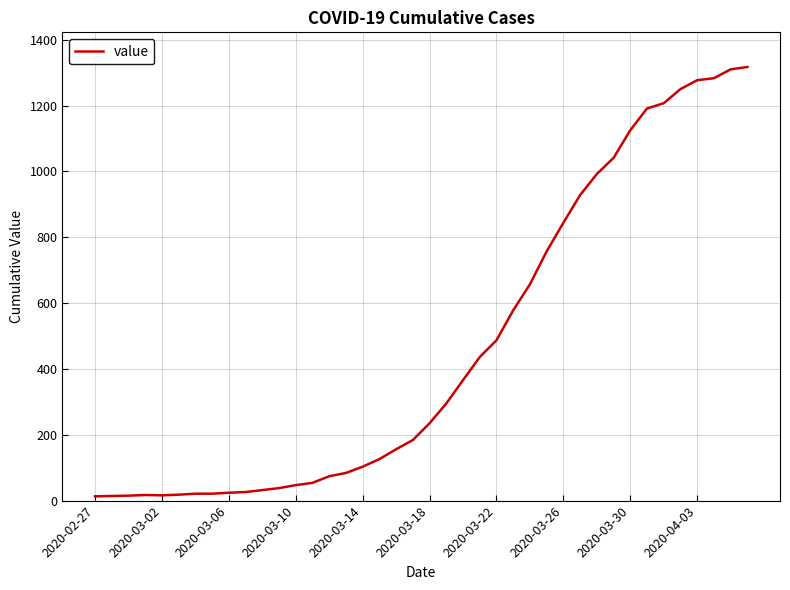

What is the maximum value shown in the chart?

1317